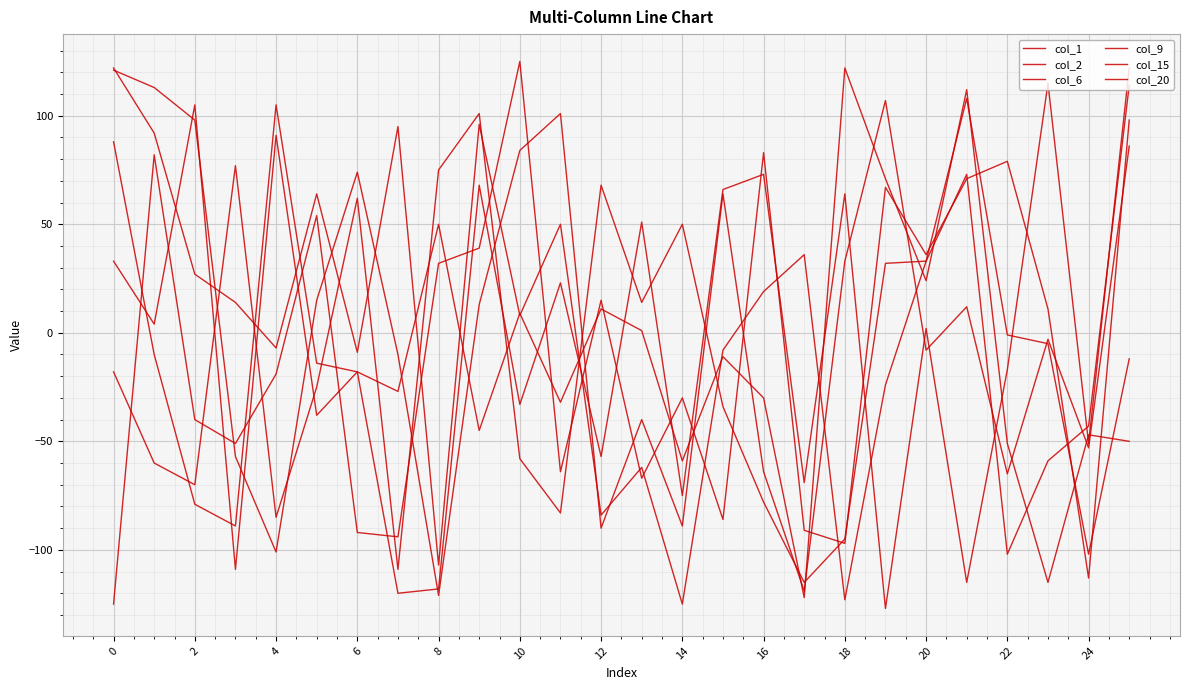

What is the lowest value of the col_1 series?

-122